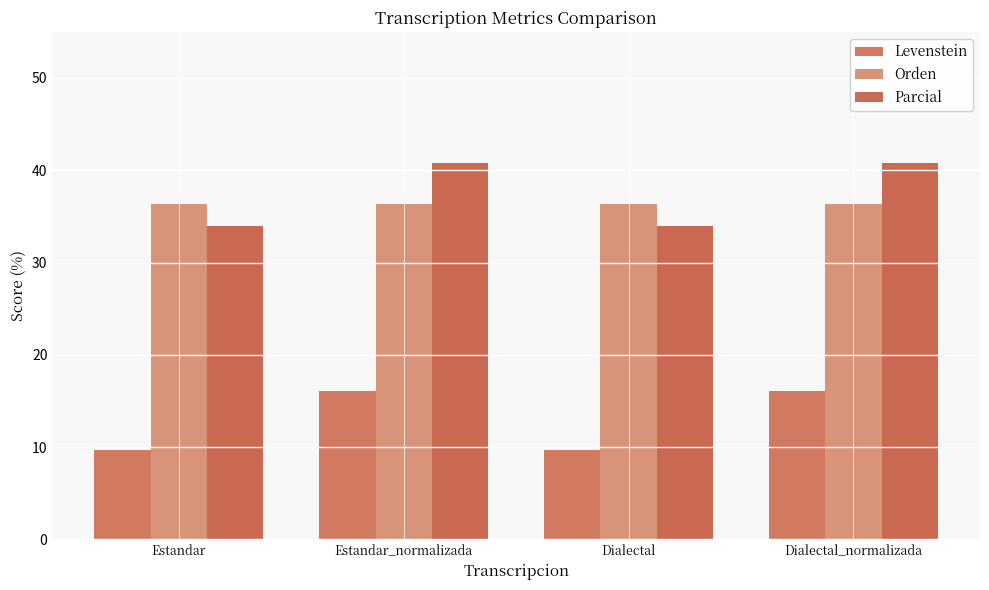

What is the maximum value shown in the chart?

40.8